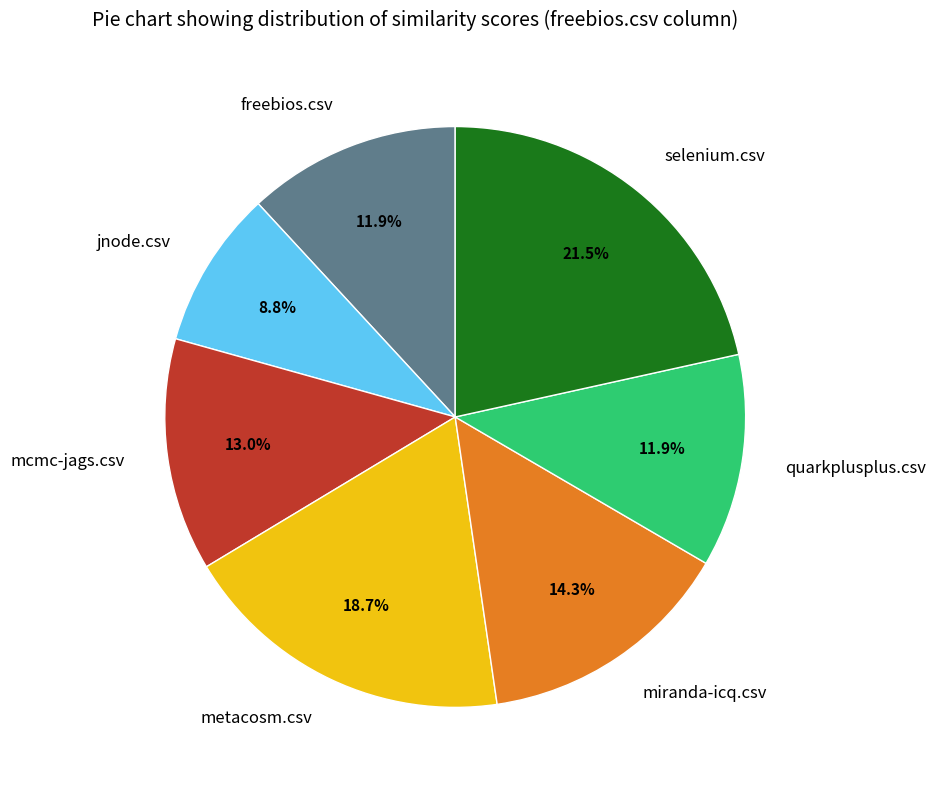

Which has a higher value, freebios.csv or jnode.csv?

freebios.csv